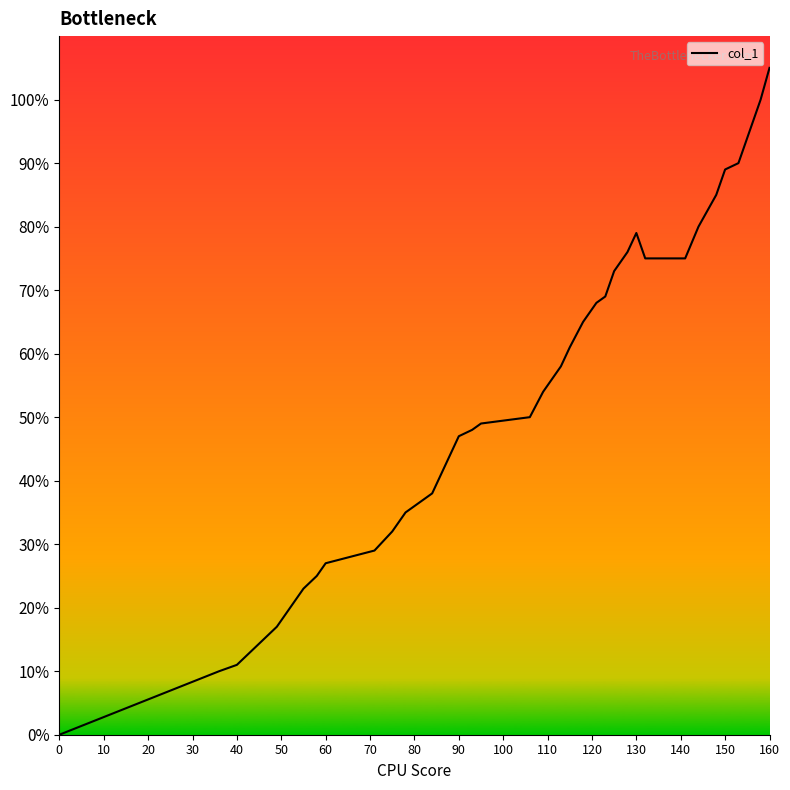

How many series are shown in this chart?

1